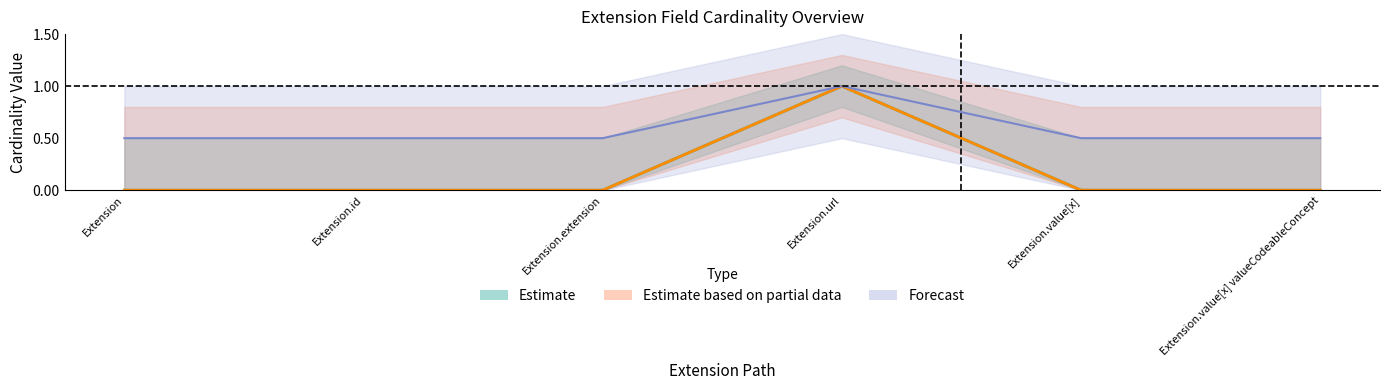

Is it true that Min equals 0 at Extension.id?

True